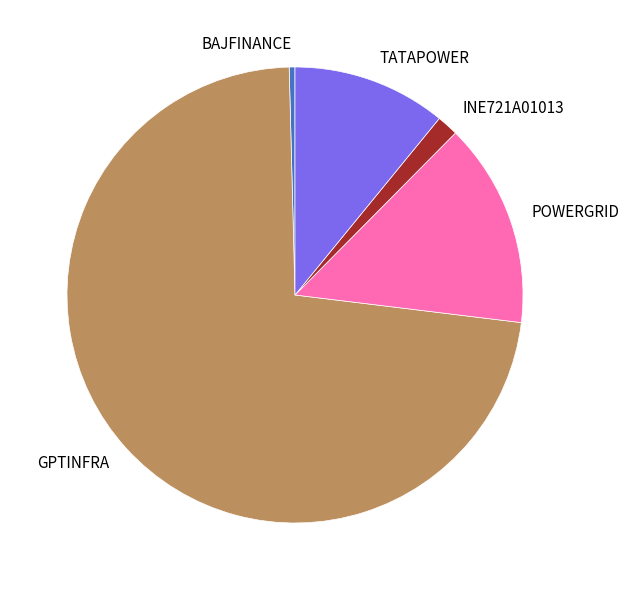

How many segments does this pie chart have?

5